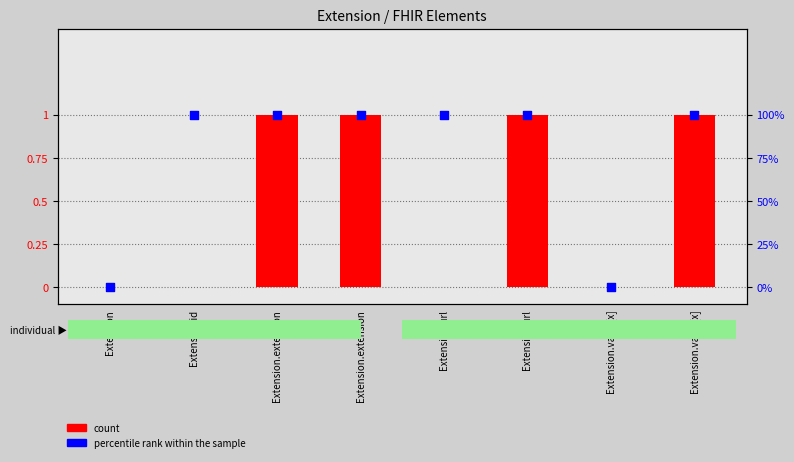

Which series reaches the maximum Y coordinate?

count